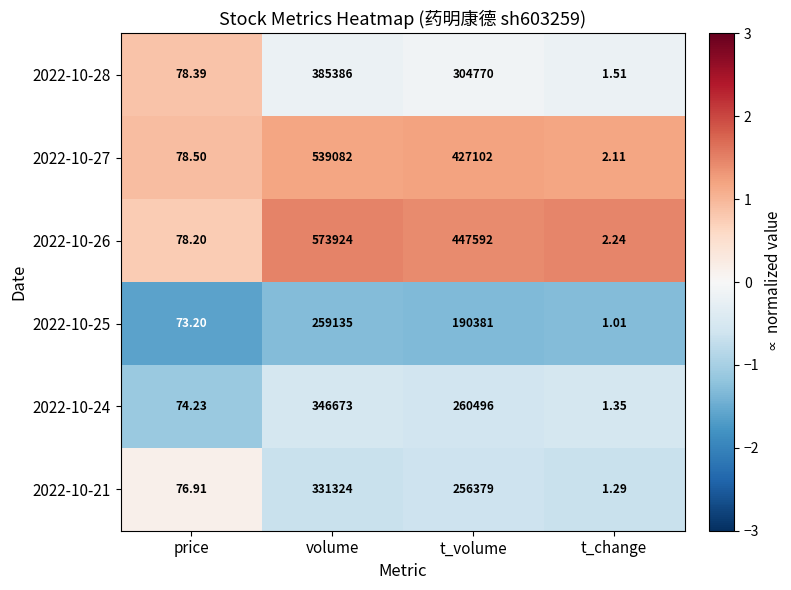

At which label is 2022-10-24 closest to 173337?

t_volume